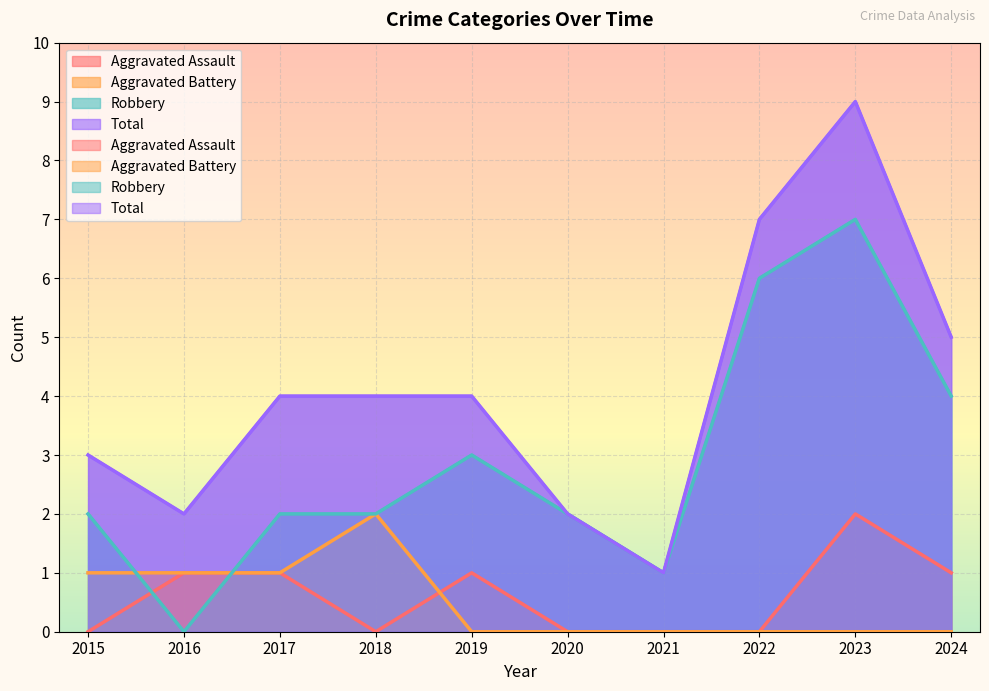

Where do Robbery and Aggravated Battery first cross each other?

2015 and 2016